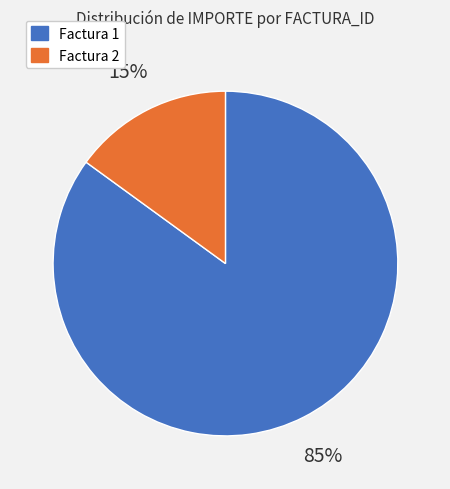

Count the number of slices in the pie.

2